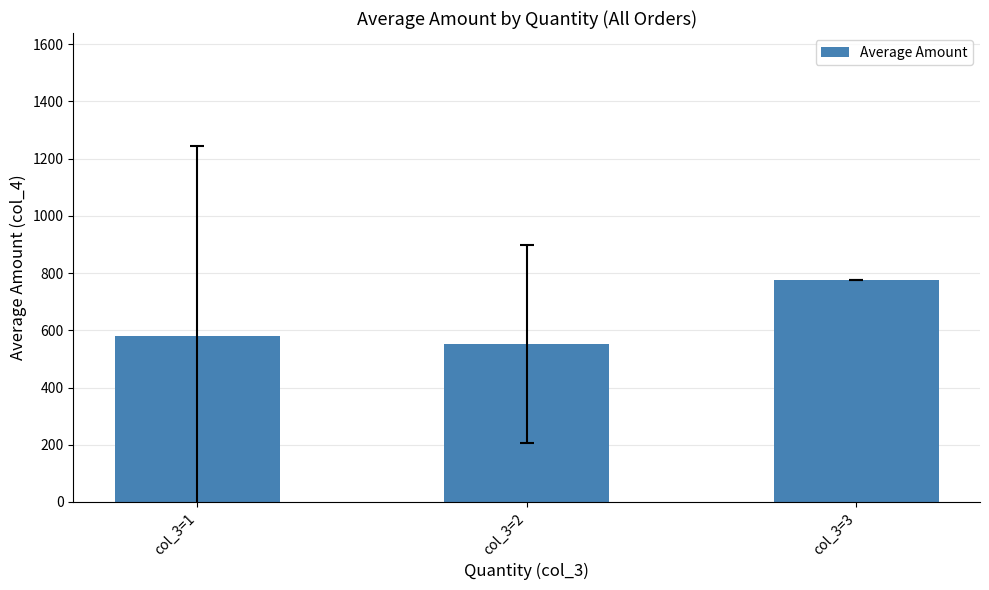

Does the chart contain any negative values?

No